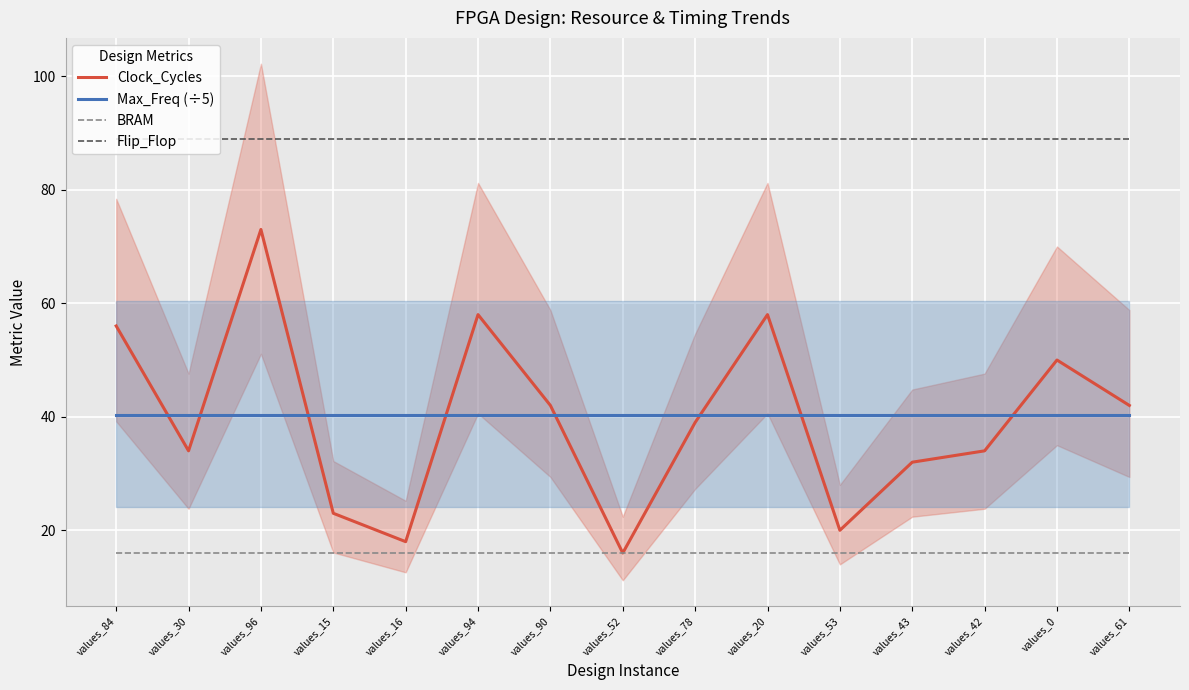

True or false: Flip_Flop and Max_Freq (÷5) intersect in this chart.

False